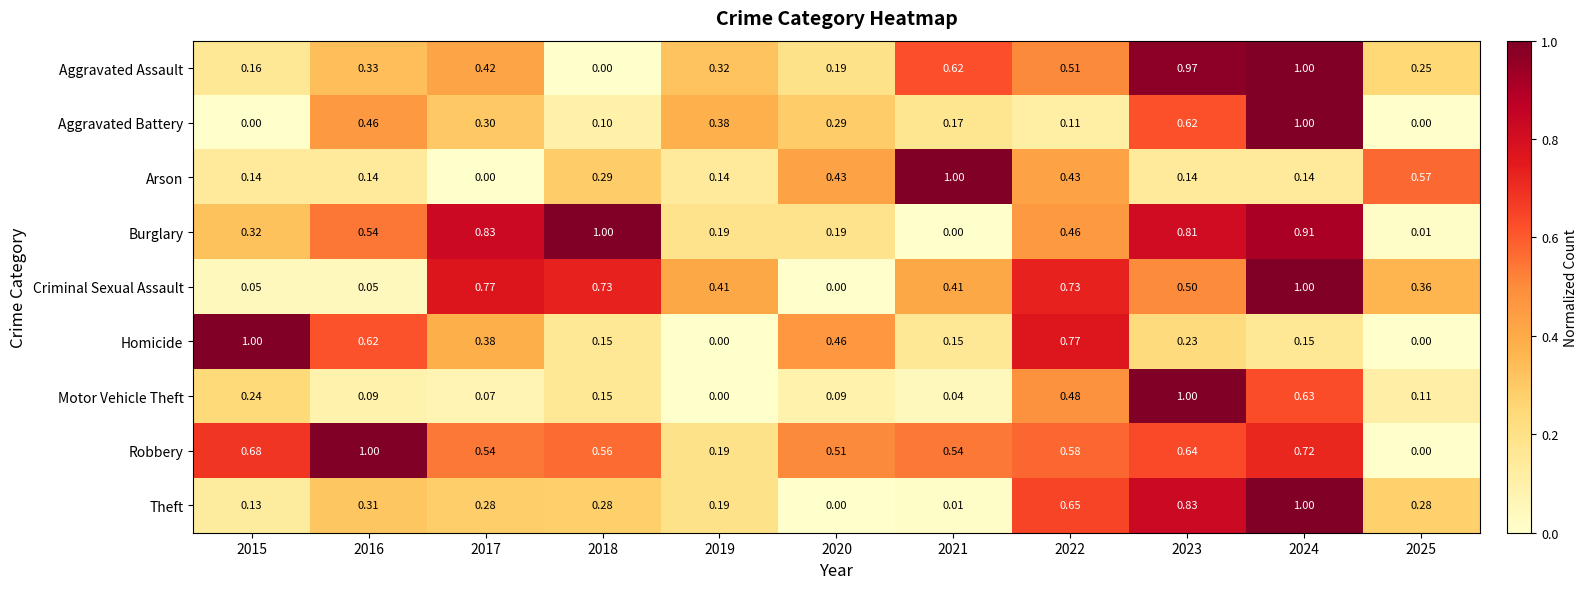

At 2022, list the series in order from smallest to largest.

Aggravated Battery, Arson, Burglary, Motor Vehicle Theft, Aggravated Assault, Robbery, Theft, Criminal Sexual Assault, Homicide